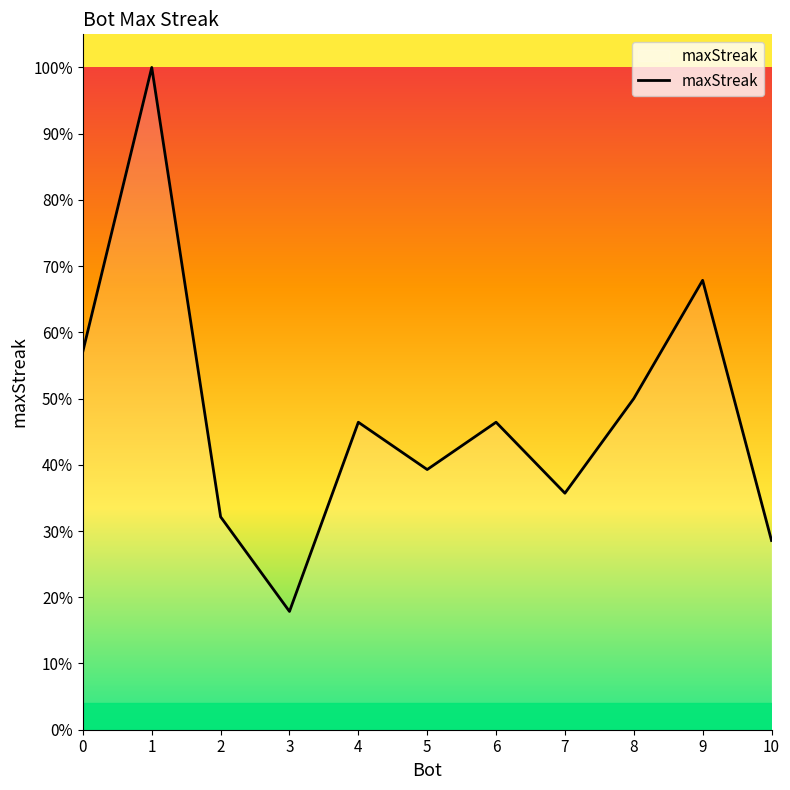

How many points are higher than both their immediate neighbors (excluding endpoints)?

4